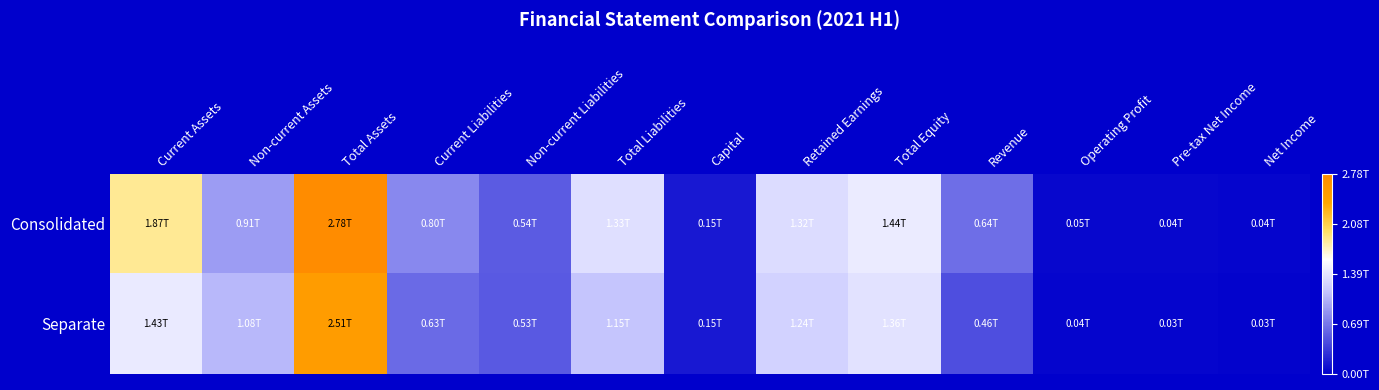

At which category is the sum across all series the highest?

Total Assets